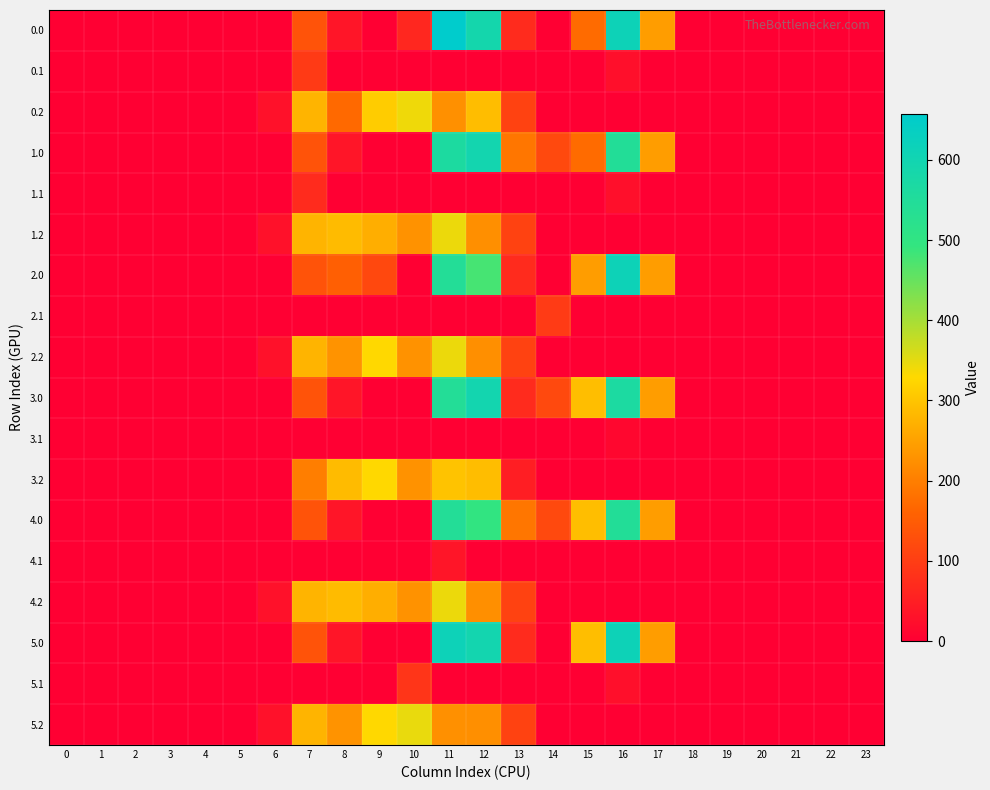

Count the number of categories in the chart.

24